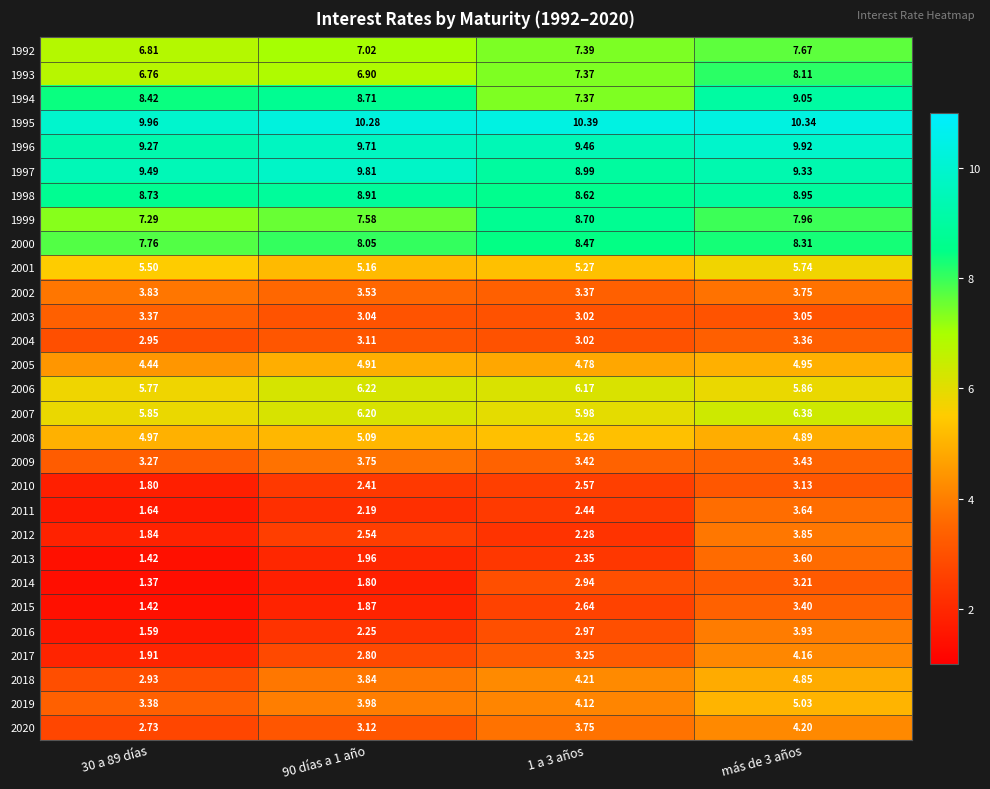

Is the value of 2002 at más de 3 años greater than the value of 2010 at 1 a 3 años?

Yes